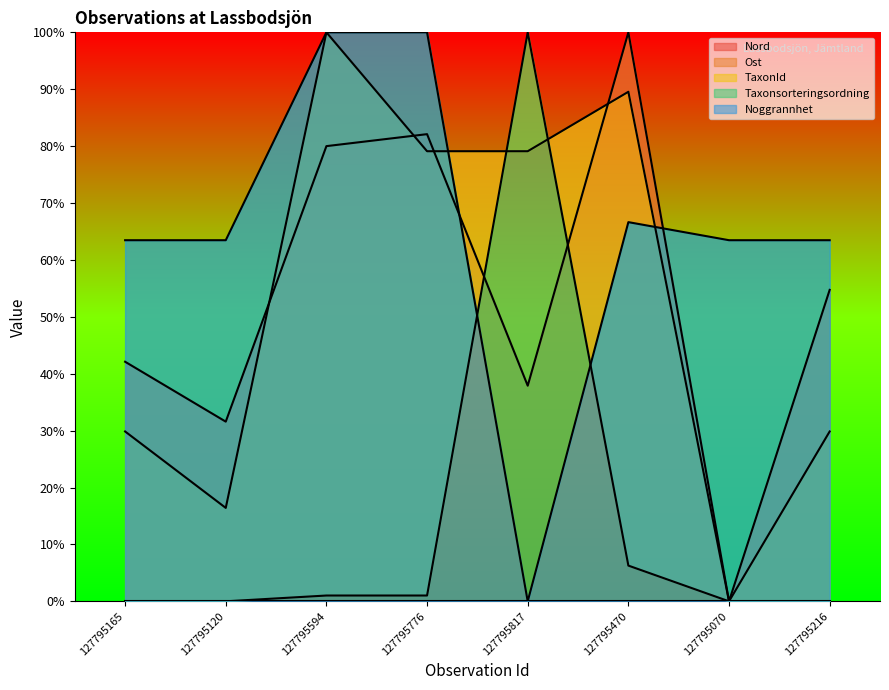

Between which two adjacent categories do Ost and Taxonsorteringsordning first intersect?

127795776 and 127795817